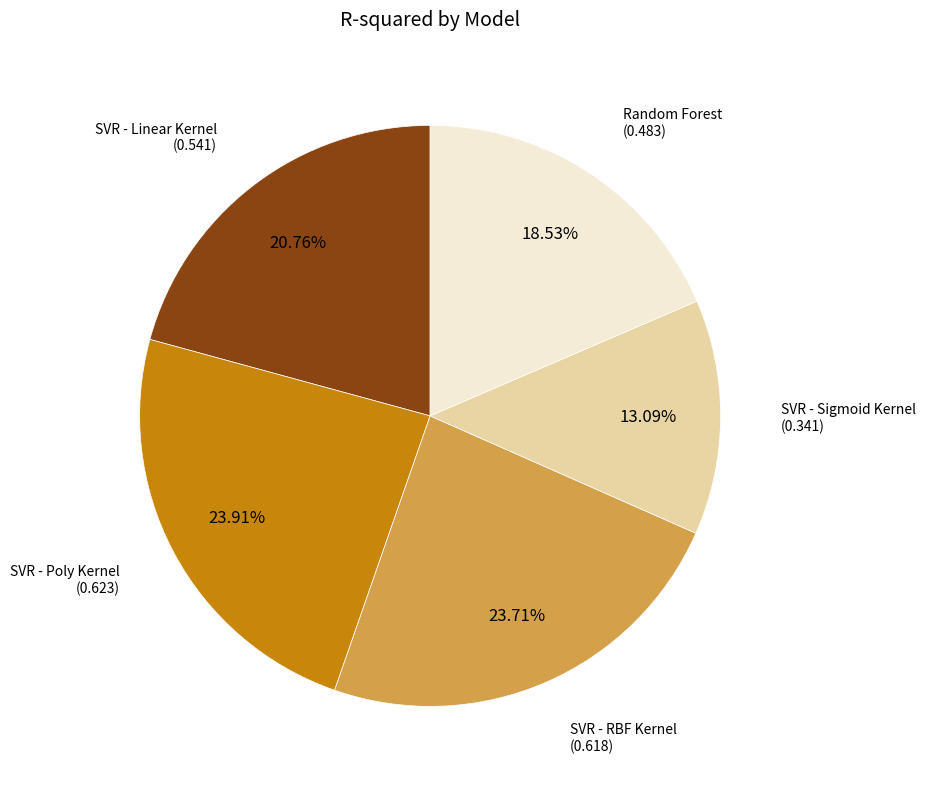

Does any single category account for the majority?

No